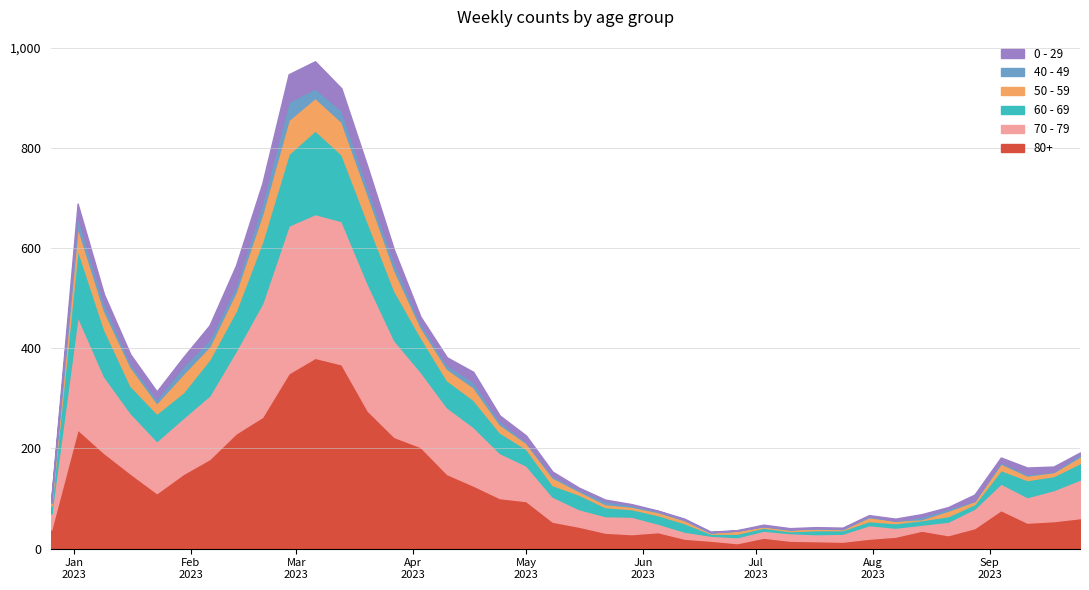

What is the label of the 36th point from the right?

2023-01-23